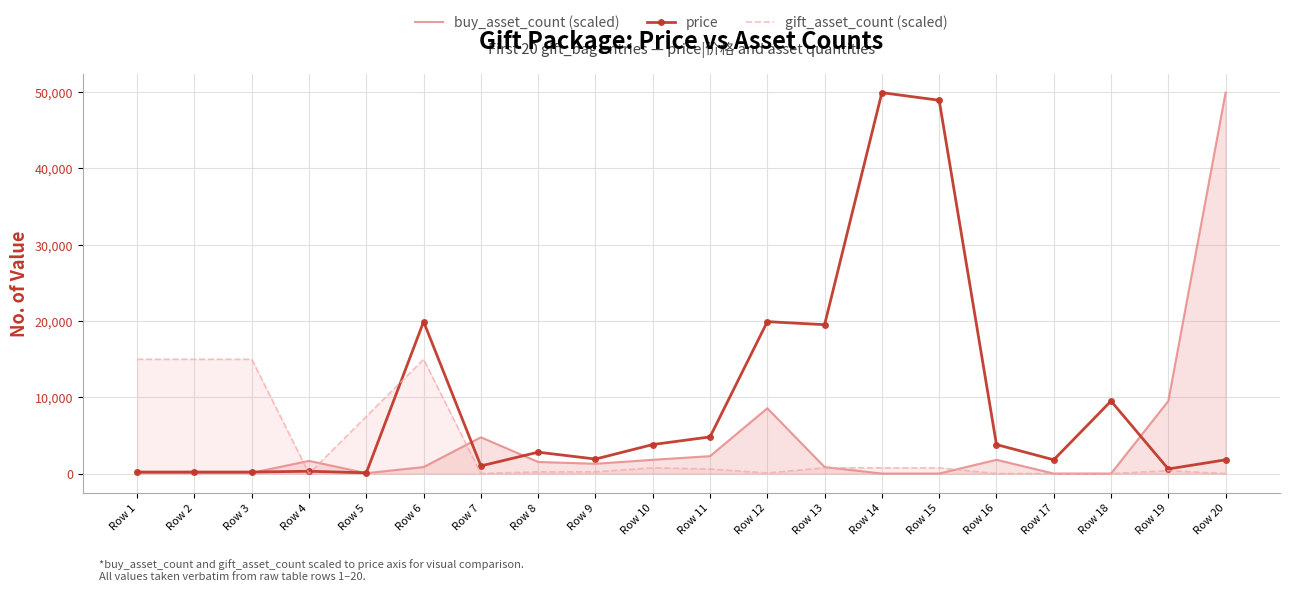

What is the maximum value for price?

49900.0